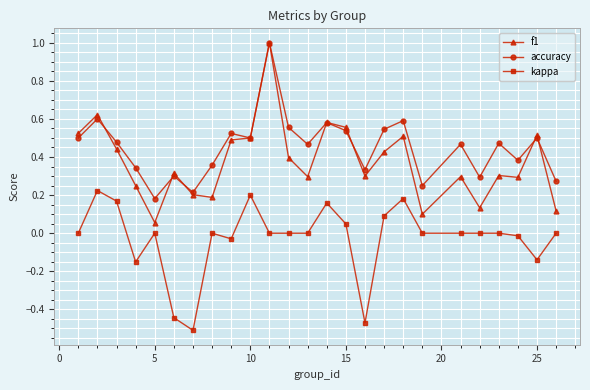

List the series in order of their overall mean, highest first.

accuracy, f1, kappa